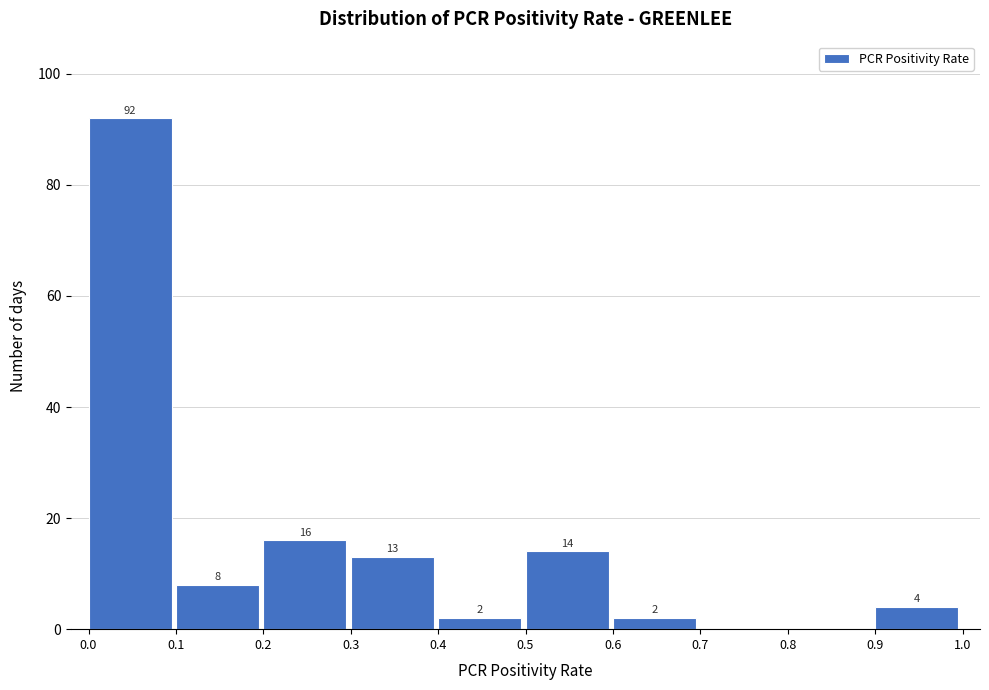

Which range on the x-axis has the tallest bar?

0.0 to 0.1